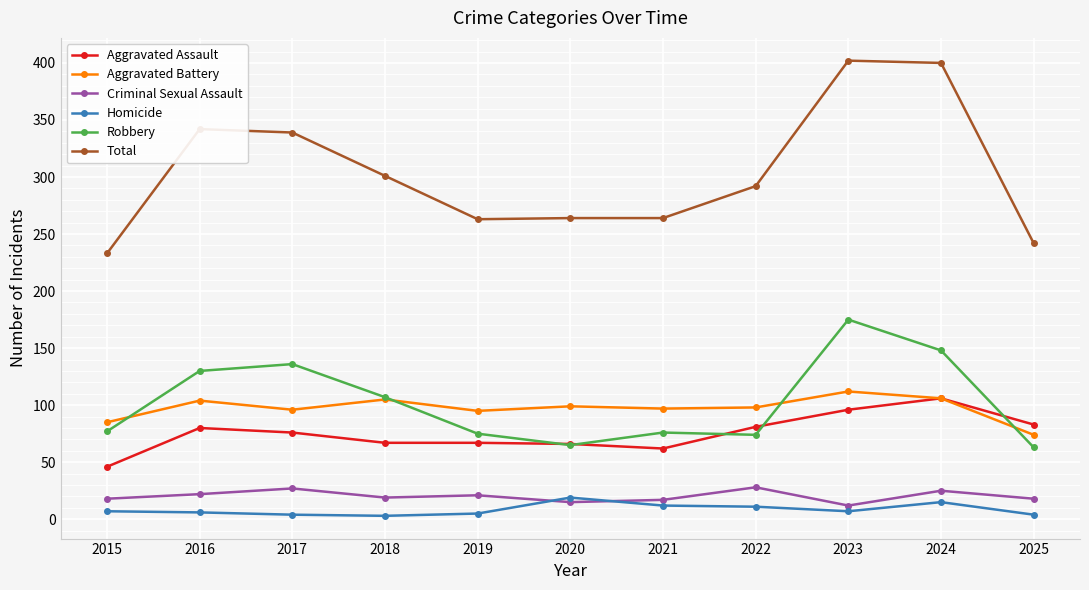

The Homicide series shows 12 at 2021. True or false?

True